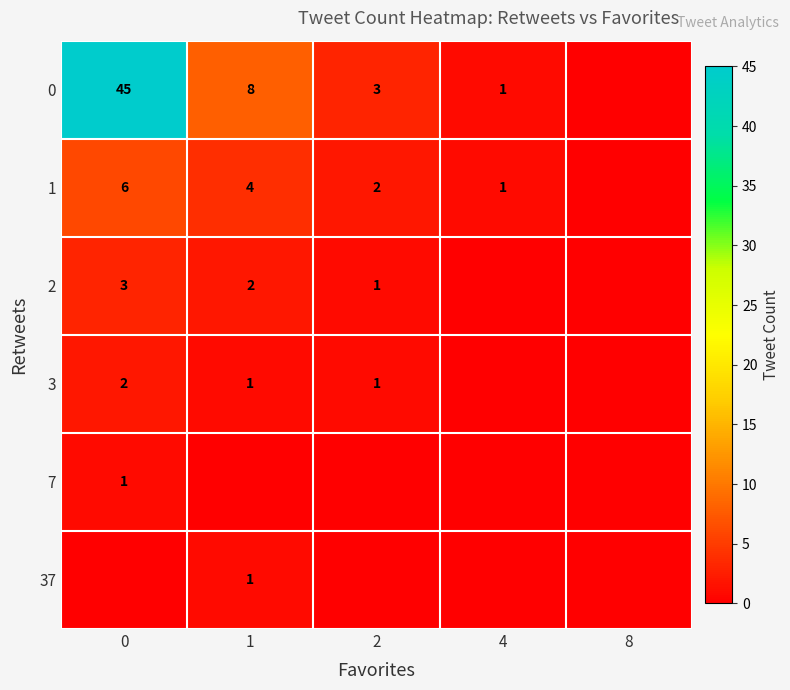

What is the sum of the 0 values at 1 and 4?

9